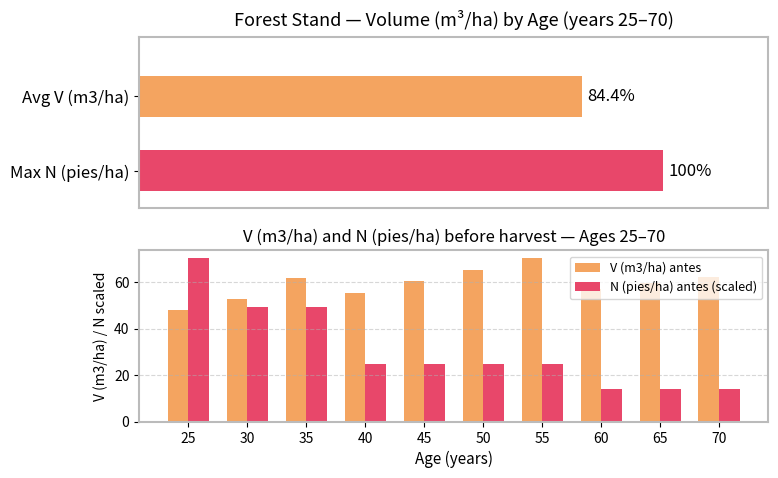

Reading left to right, what are all the values shown in this chart?

V (m3/ha) antes: 25=48.2	30=52.6	35=61.6	40=55.3	45=60.4	50=65.4	55=70.2	60=57.2	65=59.7	70=62.1
N (pies/ha) antes (scaled): 25=70.2	30=49.2	35=49.2	40=24.6	45=24.6	50=24.6	55=24.6	60=14.0	65=14.0	70=14.0